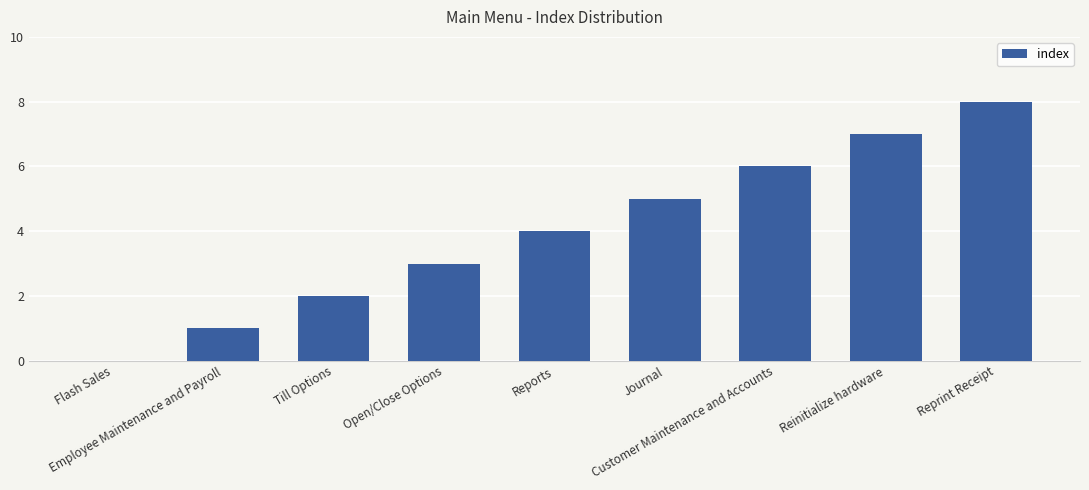

Are the bars horizontal?

No